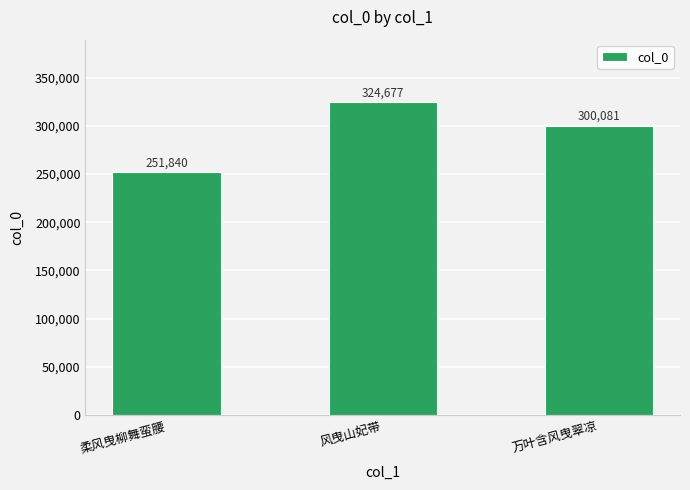

List the labels in order of value, largest first.

风曳山妃带, 万叶含风曳翠凉, 柔风曳柳舞蛮腰